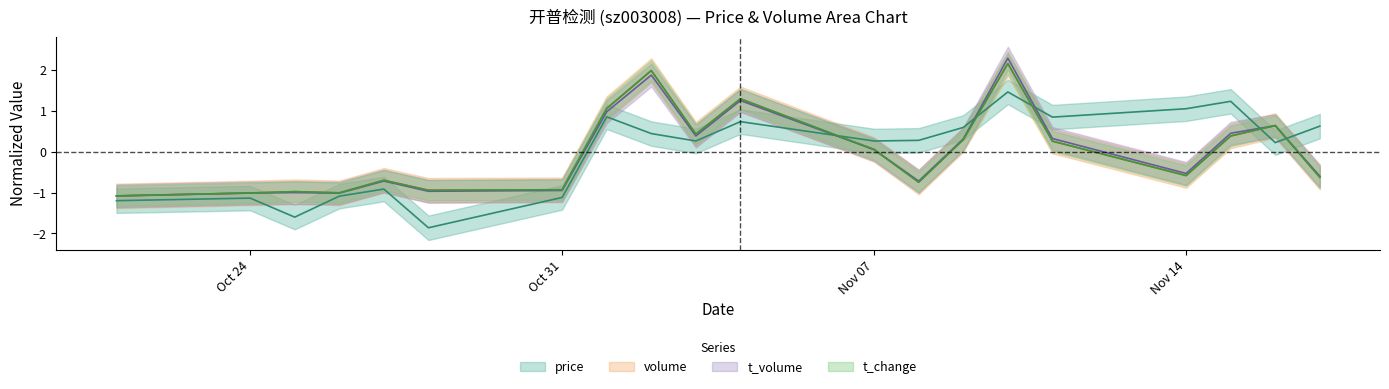

How many values in volume are below zero?

10